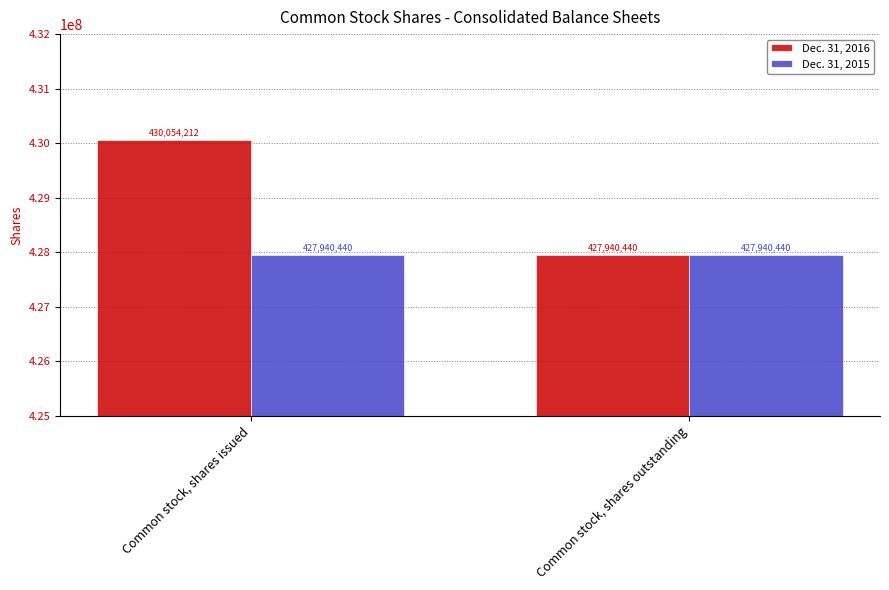

How many groups of bars are there?

2